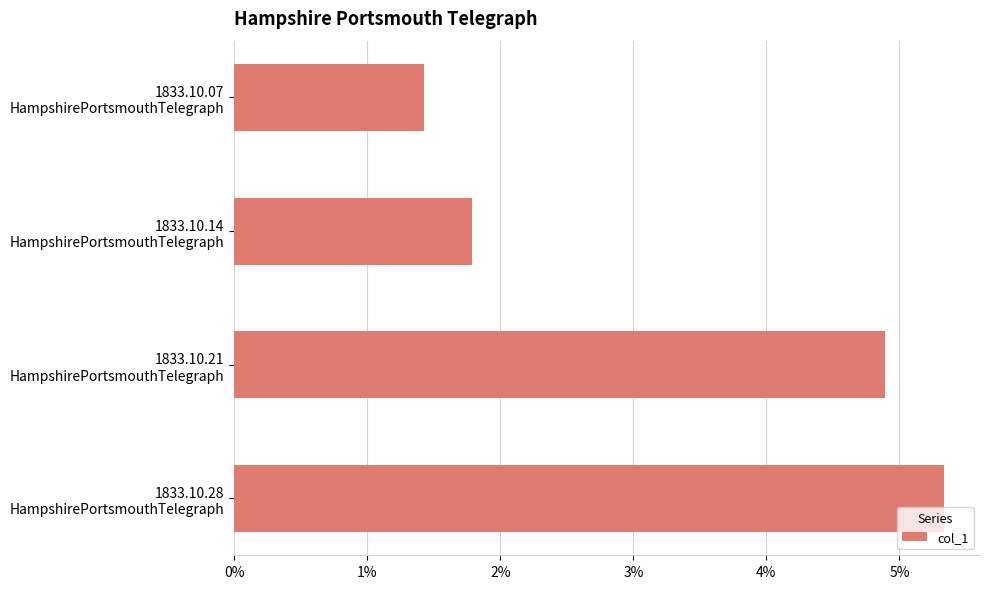

Are the bars horizontal?

Yes